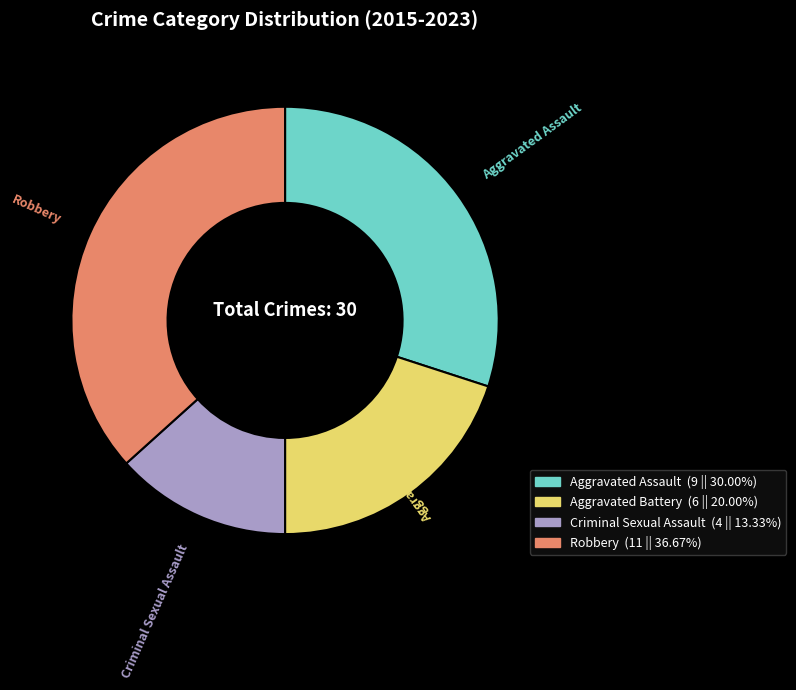

Do Robbery and Aggravated Assault together represent more than half of the pie?

Yes